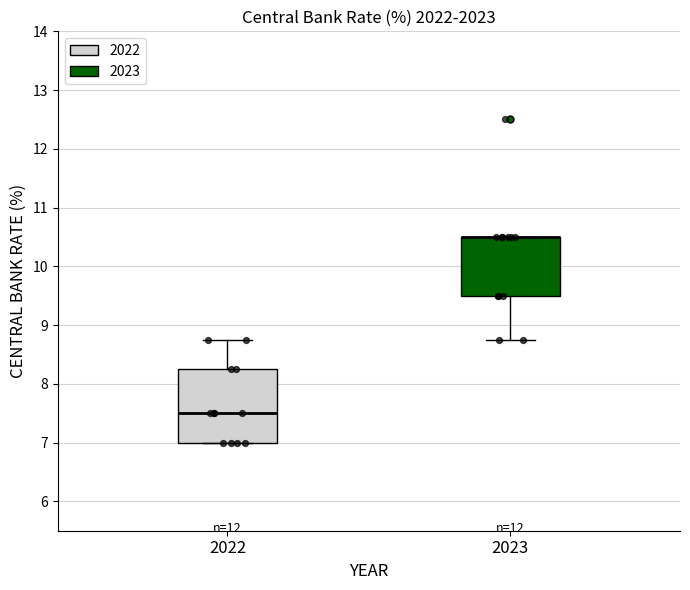

Where is the upper edge of the box at x = 2022 on the y-axis? The values are not printed on the chart, so give them approximately, as read against the axis.

8.3